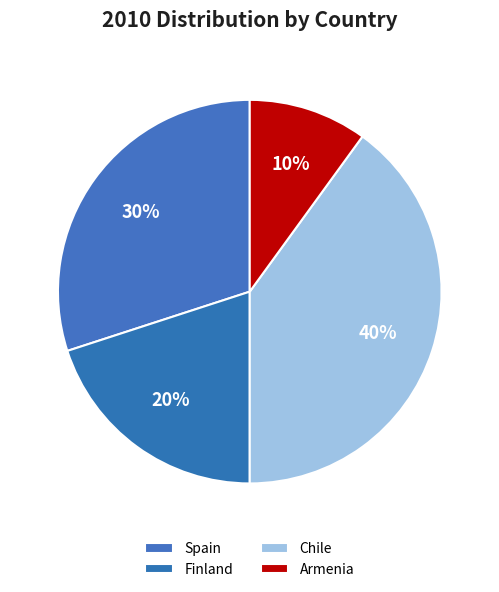

Count the number of slices in the pie.

4